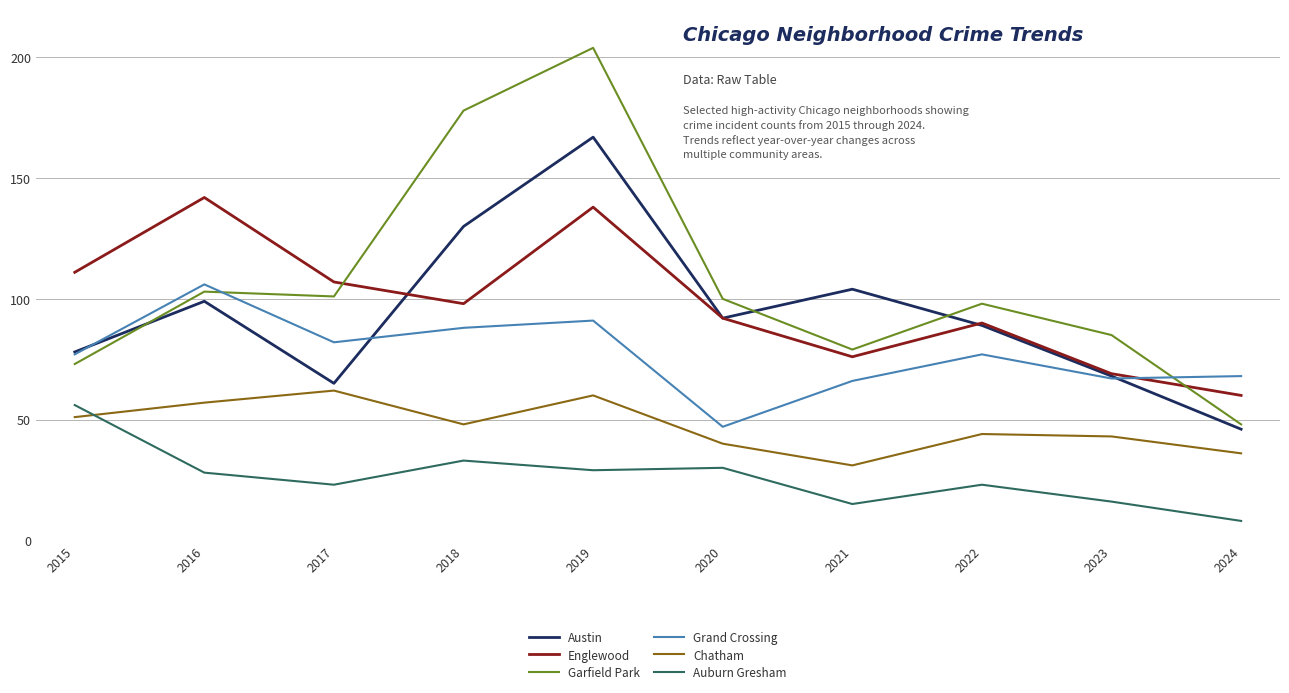

What is the average value of the Garfield Park series?

107